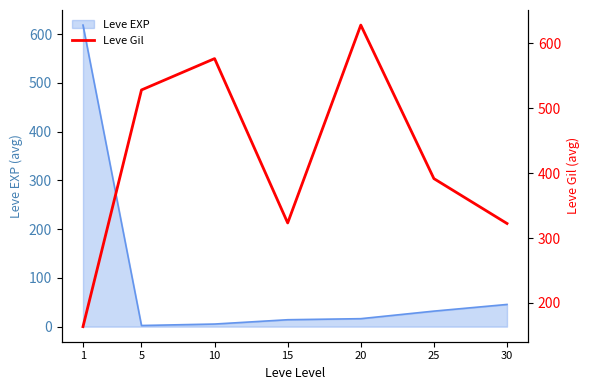

Which category has the lowest value across all series?

1